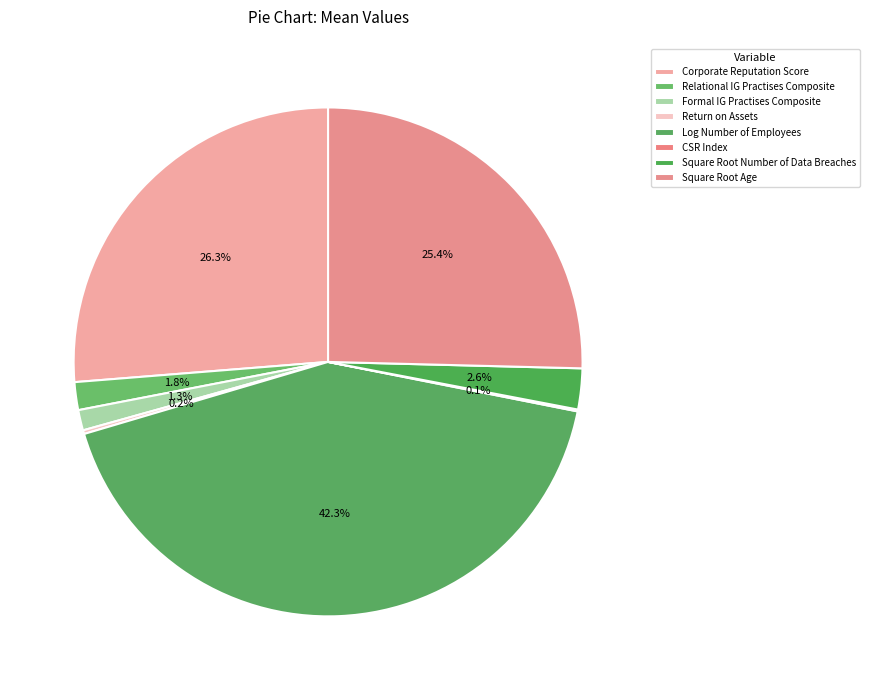

Count the number of slices in the pie.

8